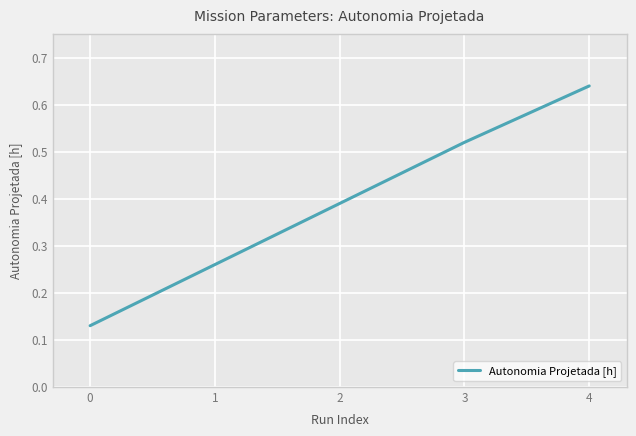

What is the sum of all values?

1.9